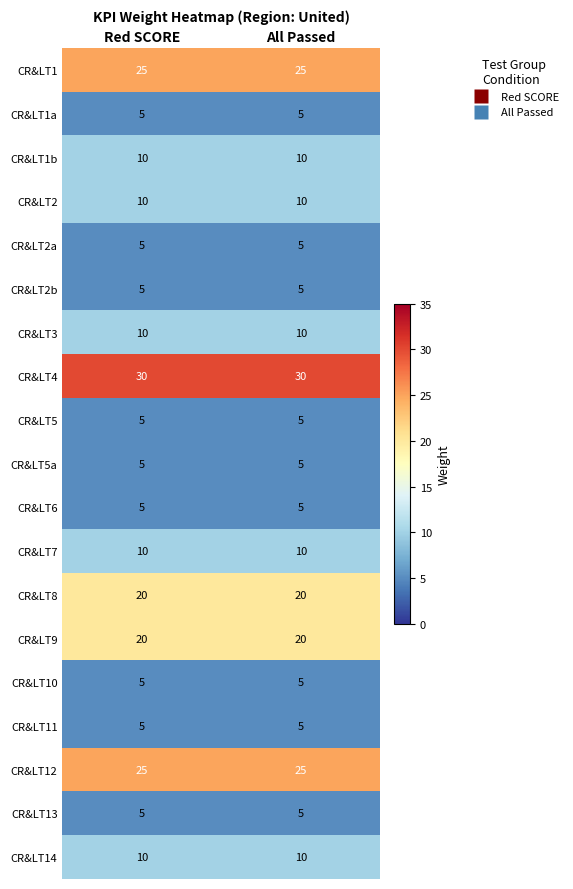

What is the spread (max minus min) of values at All Passed?

25